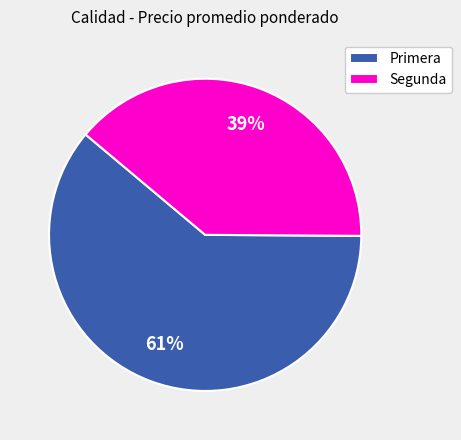

What percentage is the Primera slice, to the nearest percent?

61%